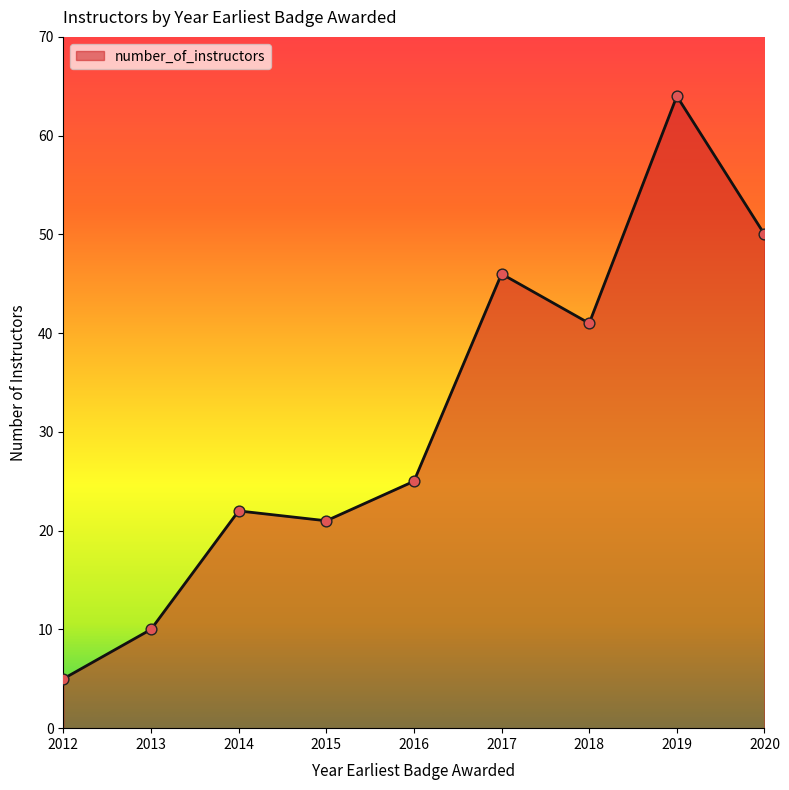

Which has a higher value, 2019 or 2015?

2019